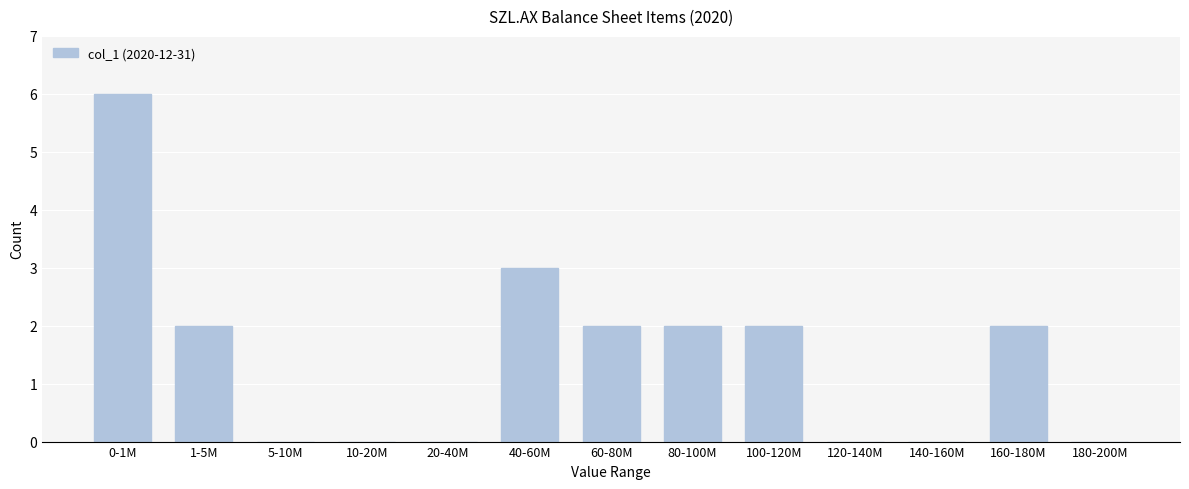

Reading left to right, extract all data points from this chart.

0-1M=6	1-5M=2	5-10M=0	10-20M=0	20-40M=0	40-60M=3	60-80M=2	80-100M=2	100-120M=2	120-140M=0	140-160M=0	160-180M=2	180-200M=0